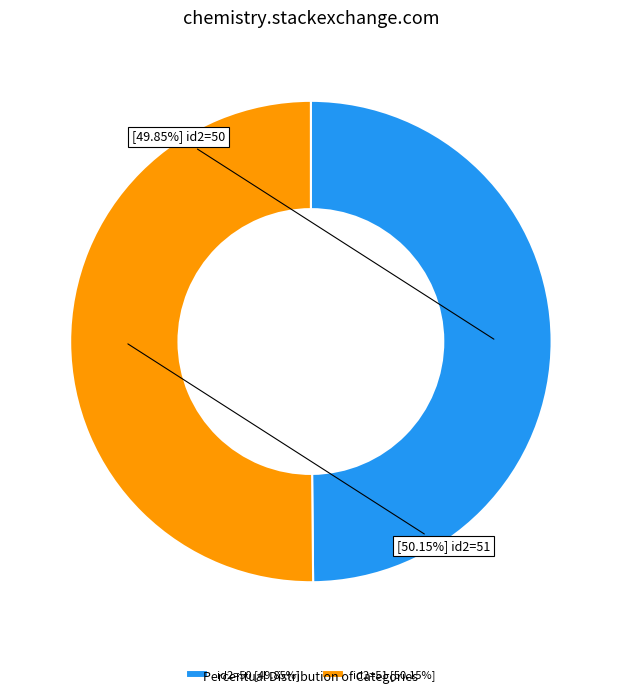

What is the ratio of the value at id2=51 [50.15%] to the value at id2=50 [49.85%]?

1.0